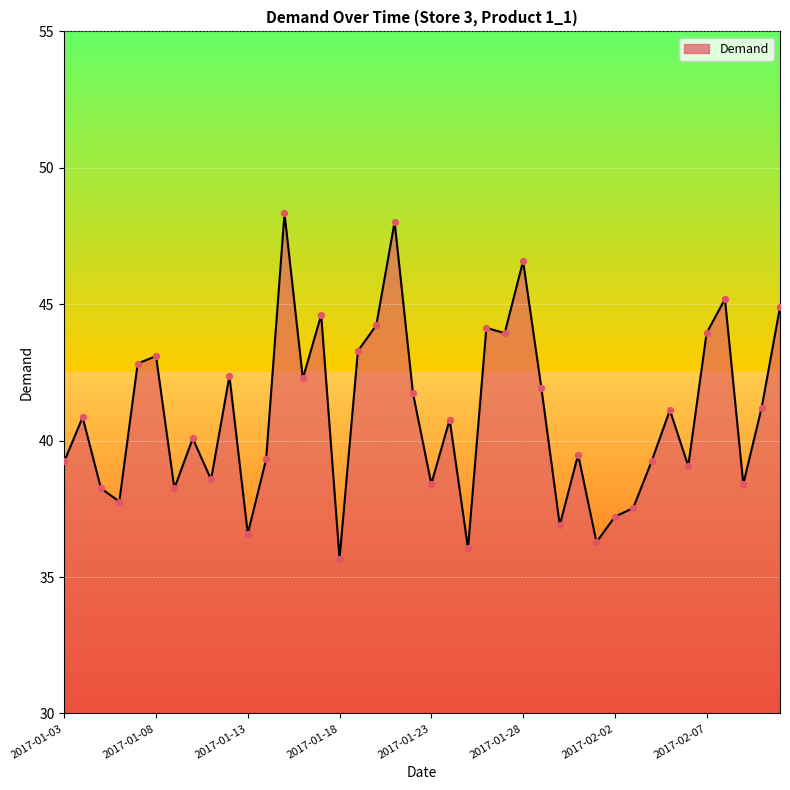

What is the smallest value displayed?

35.7